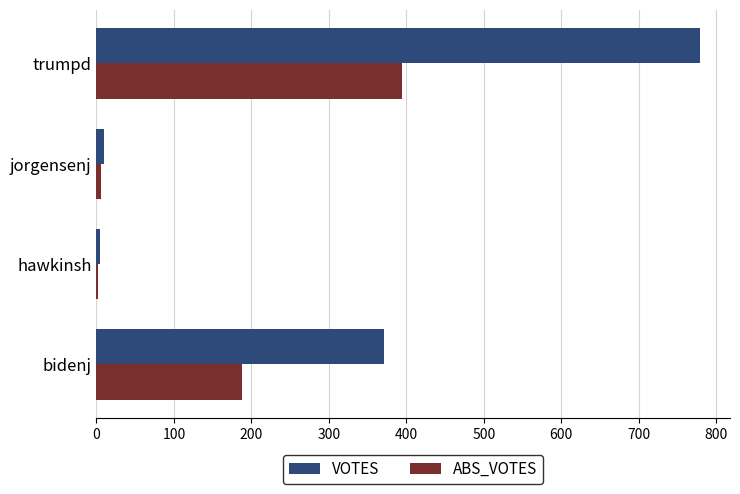

Between hawkinsh and trumpd, which series saw the biggest shift?

VOTES